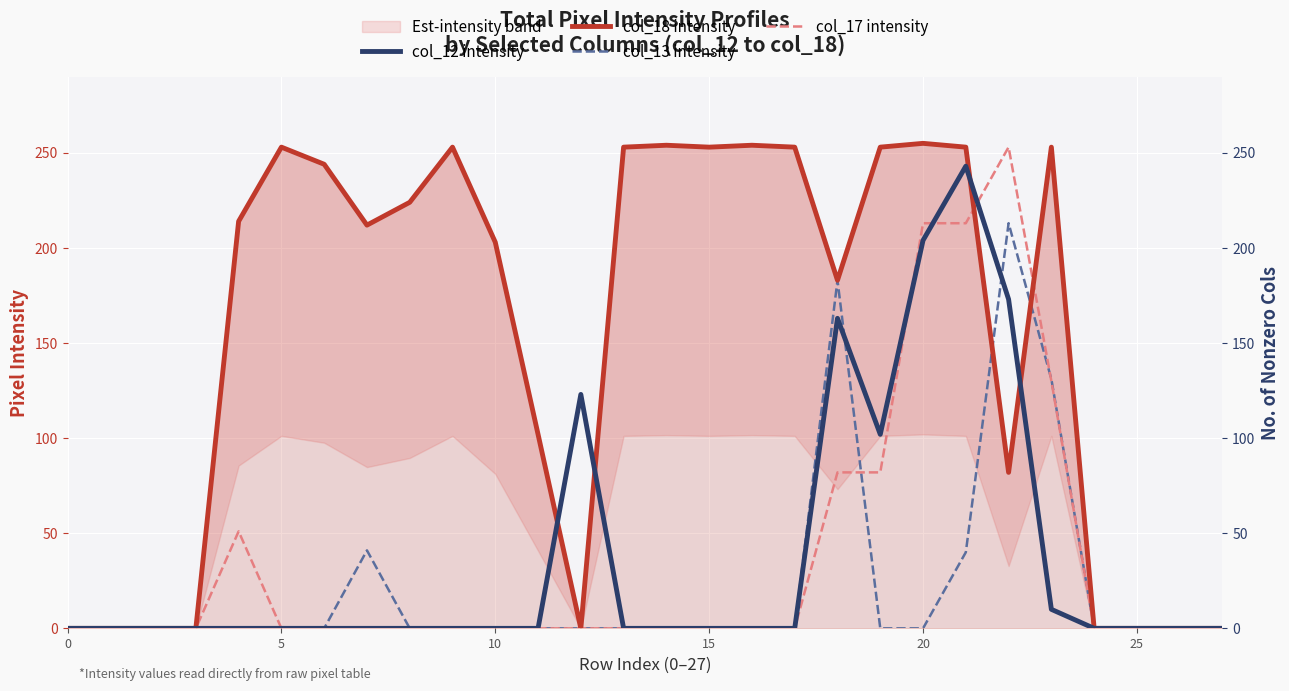

Which series has the largest range (max minus min)?

col_18 intensity